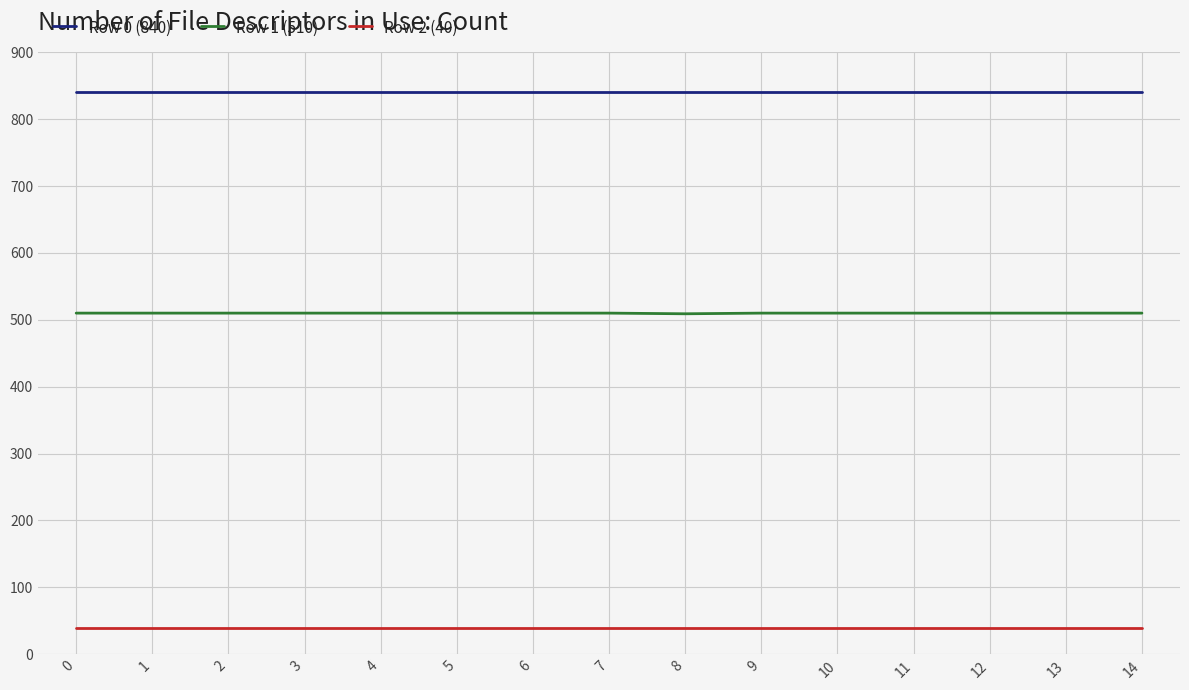

List the series in order of their peak value, lowest first.

Row 2 (40), Row 1 (510), Row 0 (840)